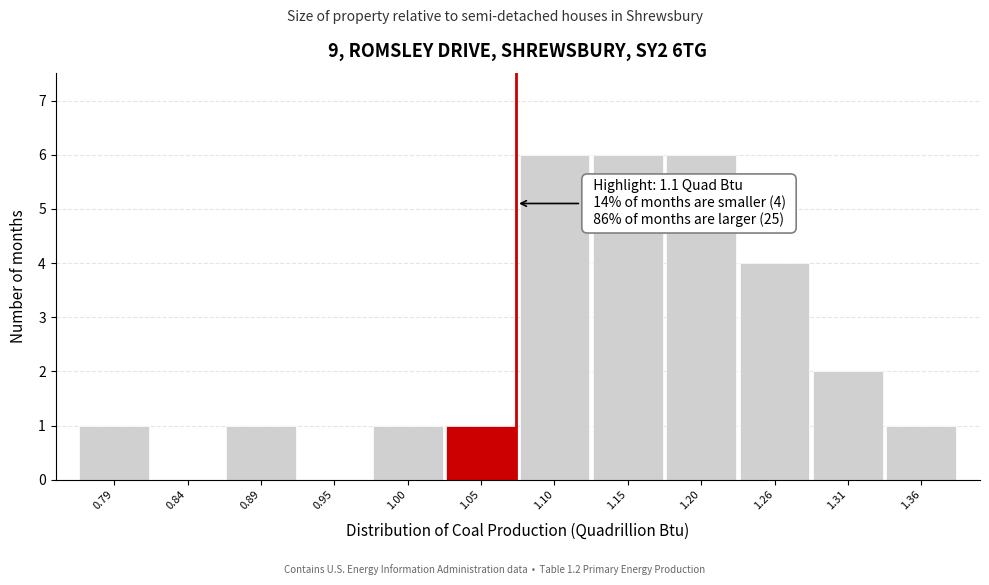

Reading left to right, what are all the values shown in this chart?

0.79=1	0.84=0	0.89=1	0.95=0	1.00=1	1.05=1	1.10=6	1.15=6	1.20=6	1.26=4	1.31=2	1.36=1